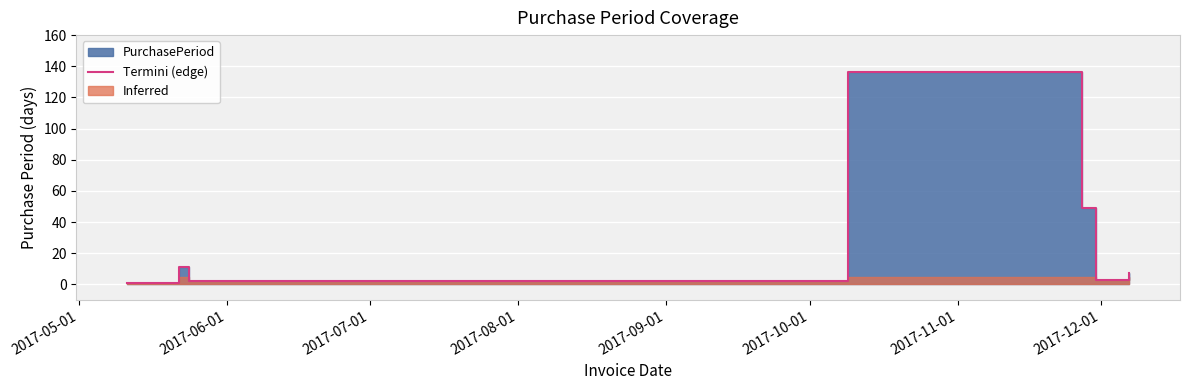

What is the difference between the second highest and second lowest values?

47